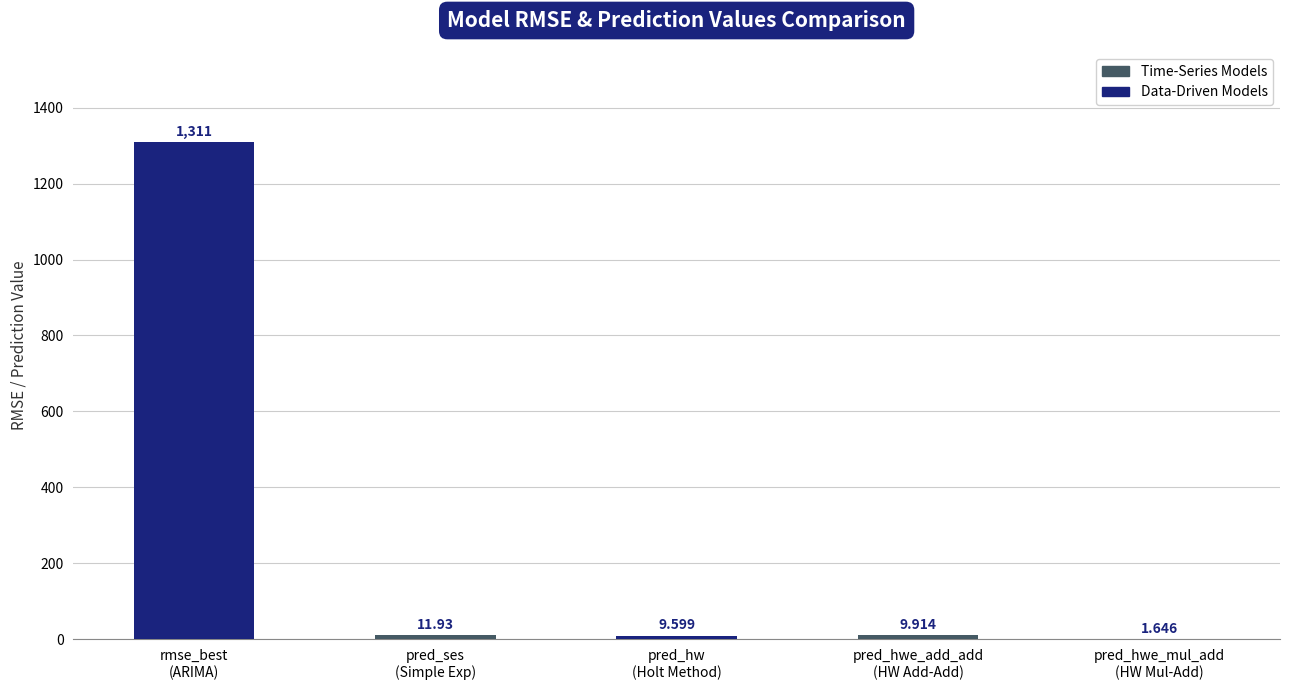

How many data points are above 9?

4